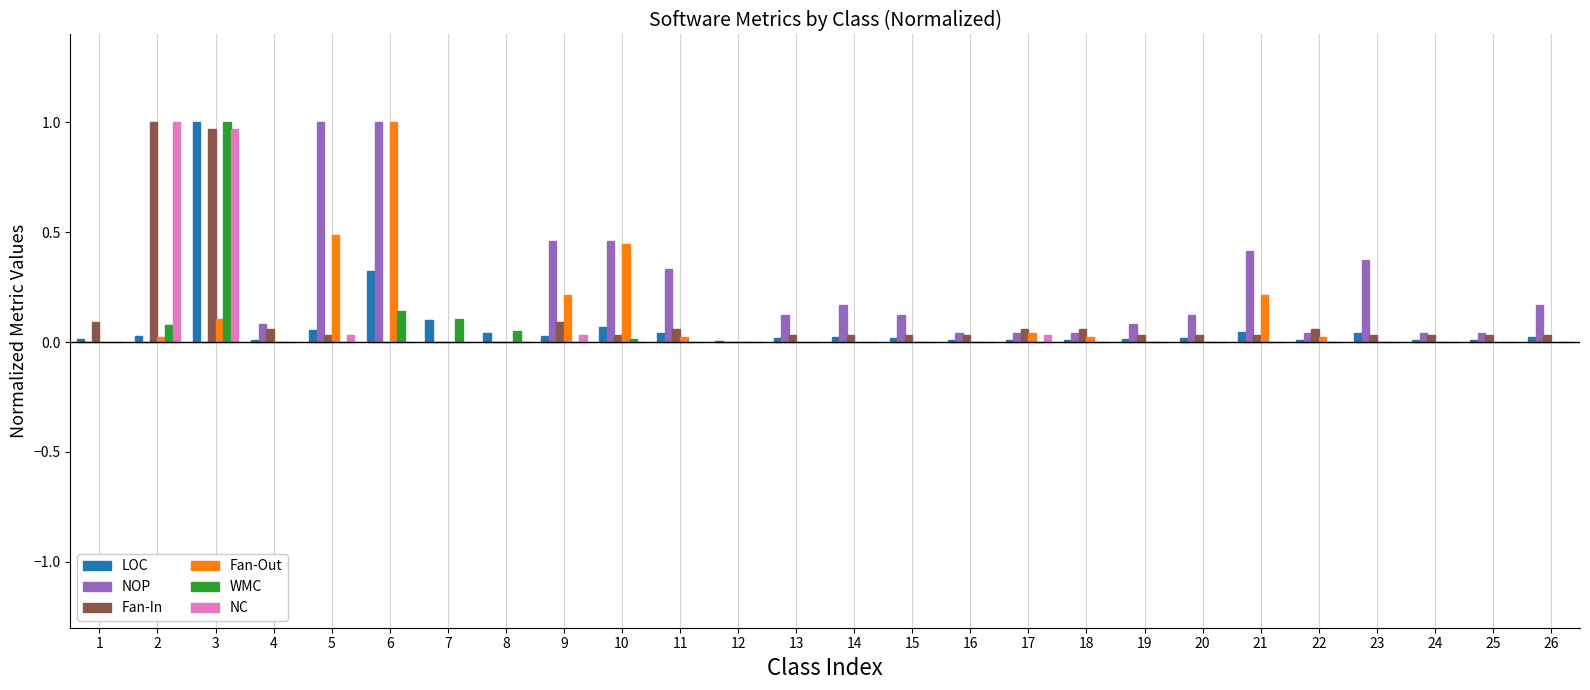

Are the bars horizontal?

No